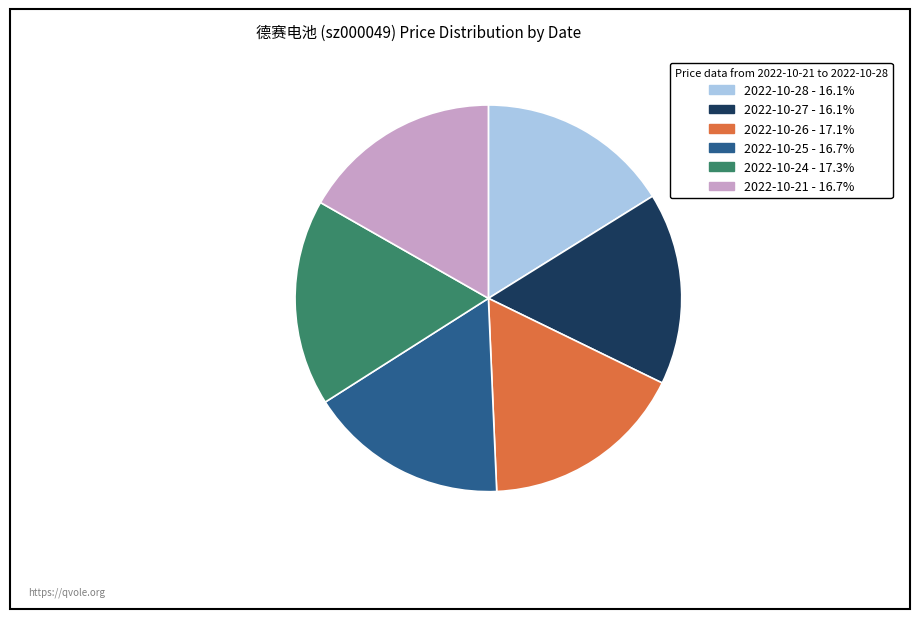

The 2022-10-28 slice represents 21% of the pie. True or false?

False